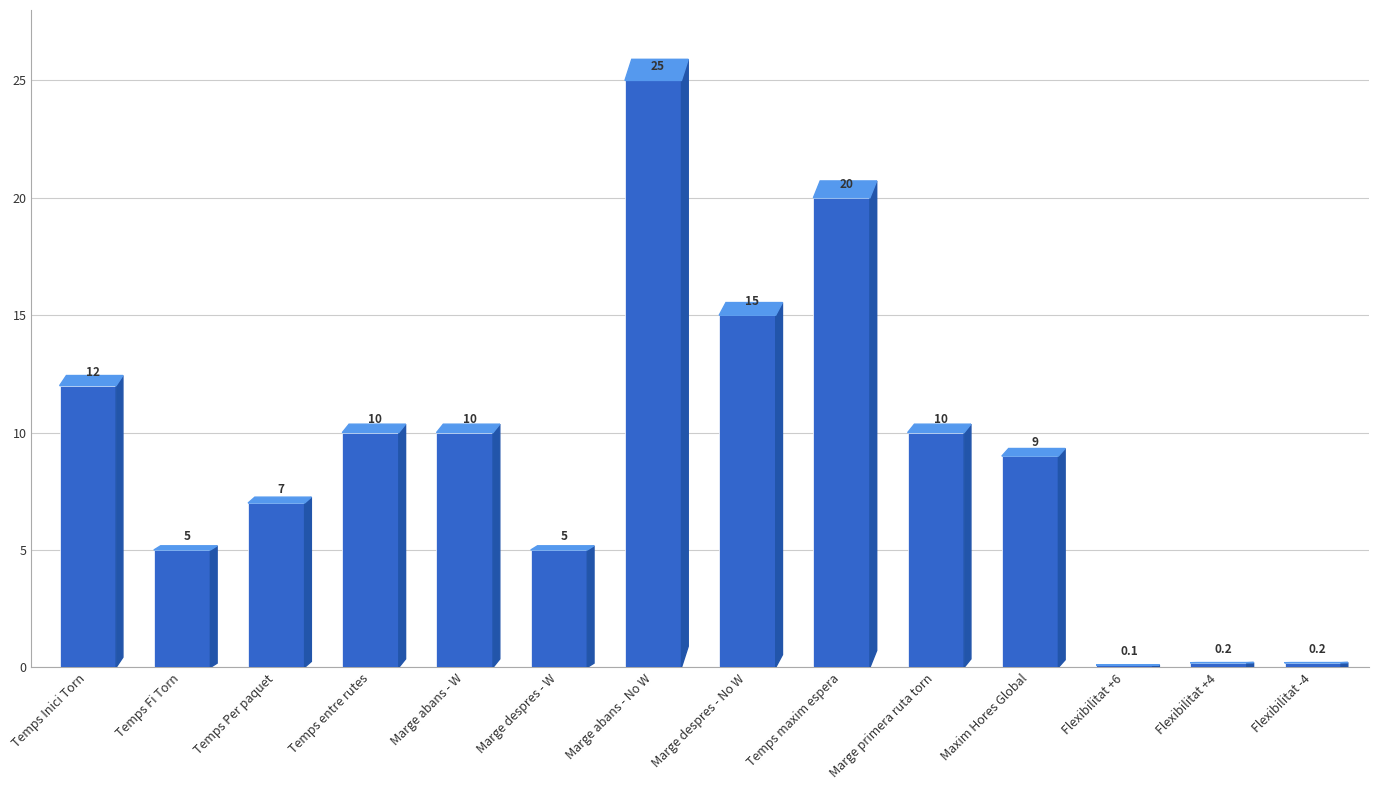

What is the label of the 14th bar from the left?

Flexibilitat -4